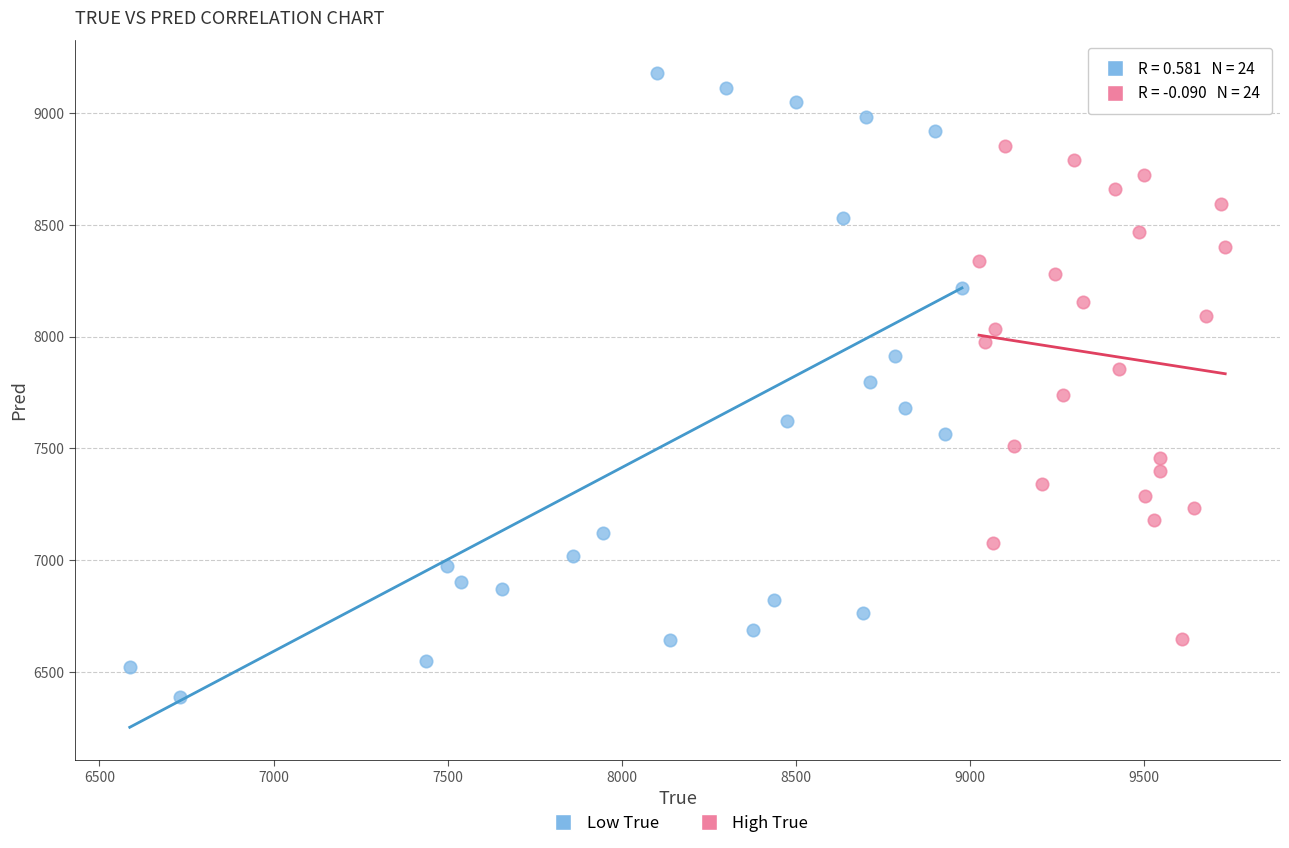

Which series has the largest Y range (max minus min)?

Low True